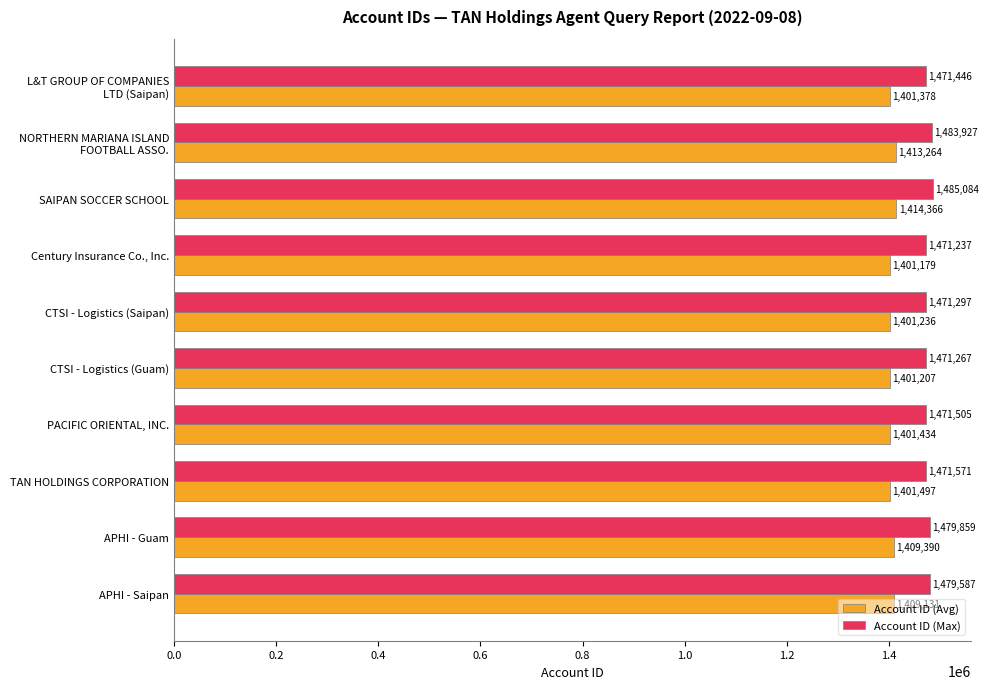

Which series has the largest range (max minus min)?

Account ID (Max)